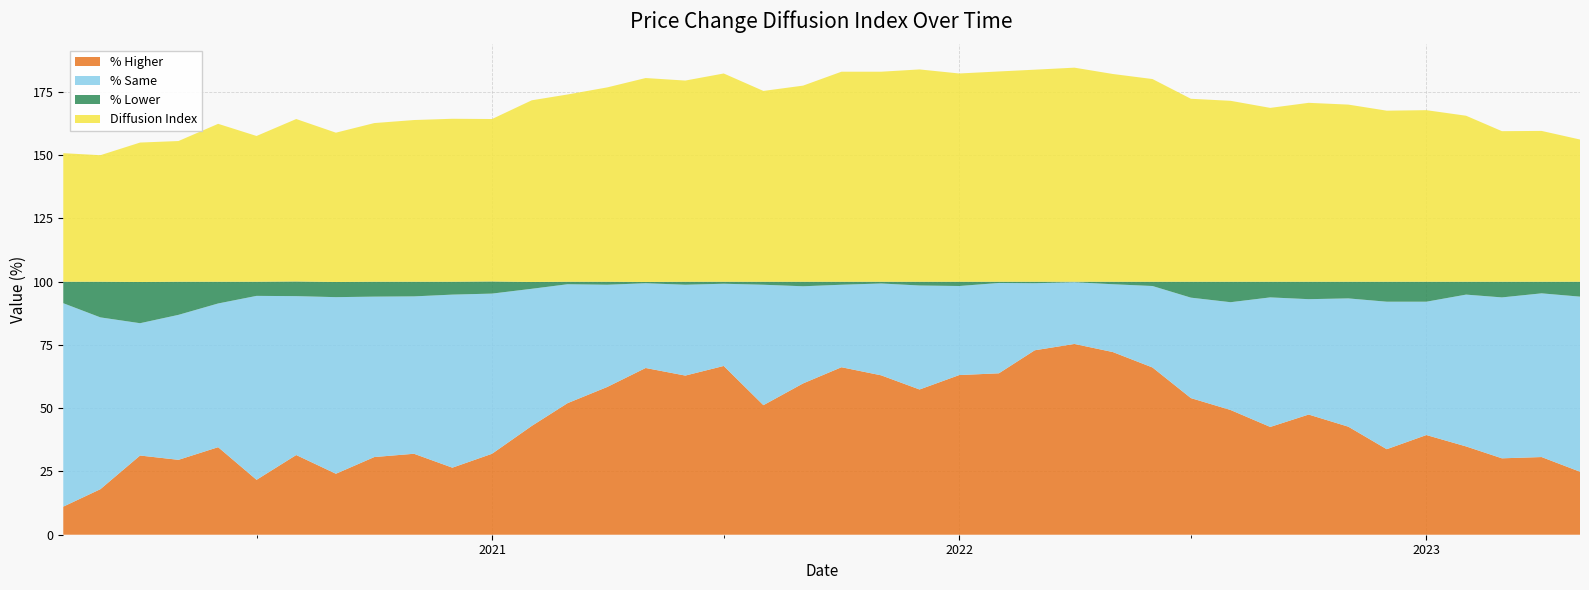

Reading right to left, transcribe all the data shown in this chart.

% Higher: 2020-02-01=11.1	2020-03-01=18.0	2020-04-01=31.3	2020-05-01=29.6	2020-06-01=34.6	2020-07-01=21.7	2020-08-01=31.5	2020-09-01=24.1	2020-10-01=30.7	2020-11-01=32.0	2020-12-01=26.5	2021-01-01=32.0	2021-02-01=43.0	2021-03-01=52.0	2021-04-01=58.4	2021-05-01=65.9	2021-06-01=62.9	2021-07-01=66.7	2021-08-01=51.2	2021-09-01=59.8	2021-10-01=66.2	2021-11-01=63.0	2021-12-01=57.4	2022-01-01=63.1	2022-02-01=63.8	2022-03-01=72.9	2022-04-01=75.4	2022-05-01=72.2	2022-06-01=66.1	2022-07-01=54.0	2022-08-01=49.3	2022-09-01=42.6	2022-10-01=47.5	2022-11-01=42.7	2022-12-01=33.8	2023-01-01=39.4	2023-02-01=34.9	2023-03-01=30.2	2023-04-01=30.7	2023-05-01=24.9
% Same: 2020-02-01=80.4	2020-03-01=67.9	2020-04-01=52.3	2020-05-01=57.3	2020-06-01=56.8	2020-07-01=72.7	2020-08-01=62.8	2020-09-01=69.8	2020-10-01=63.4	2020-11-01=62.2	2020-12-01=68.4	2021-01-01=63.3	2021-02-01=54.2	2021-03-01=47.0	2021-04-01=40.4	2021-05-01=33.5	2021-06-01=35.9	2021-07-01=32.5	2021-08-01=47.6	2021-09-01=38.4	2021-10-01=32.6	2021-11-01=36.3	2021-12-01=41.1	2022-01-01=35.2	2022-02-01=35.7	2022-03-01=26.5	2022-04-01=24.4	2022-05-01=26.8	2022-06-01=32.2	2022-07-01=39.7	2022-08-01=42.6	2022-09-01=51.2	2022-10-01=45.6	2022-11-01=50.7	2022-12-01=58.3	2023-01-01=52.7	2023-02-01=60.0	2023-03-01=63.6	2023-04-01=64.7	2023-05-01=69.2
% Lower: 2020-02-01=8.5	2020-03-01=14.1	2020-04-01=16.3	2020-05-01=13.1	2020-06-01=8.6	2020-07-01=5.6	2020-08-01=5.8	2020-09-01=6.0	2020-10-01=5.9	2020-11-01=5.8	2020-12-01=5.1	2021-01-01=4.8	2021-02-01=2.7	2021-03-01=1.0	2021-04-01=1.2	2021-05-01=0.5	2021-06-01=1.2	2021-07-01=0.8	2021-08-01=1.2	2021-09-01=1.8	2021-10-01=1.2	2021-11-01=0.7	2021-12-01=1.5	2022-01-01=1.7	2022-02-01=0.5	2022-03-01=0.6	2022-04-01=0.2	2022-05-01=1.0	2022-06-01=1.7	2022-07-01=6.3	2022-08-01=8.1	2022-09-01=6.2	2022-10-01=6.9	2022-11-01=6.6	2022-12-01=7.9	2023-01-01=7.9	2023-02-01=5.1	2023-03-01=6.2	2023-04-01=4.6	2023-05-01=5.9
Diffusion Index: 2020-02-01=50.8	2020-03-01=50.0	2020-04-01=55.1	2020-05-01=55.6	2020-06-01=62.4	2020-07-01=57.6	2020-08-01=64.2	2020-09-01=59.0	2020-10-01=62.7	2020-11-01=63.9	2020-12-01=64.4	2021-01-01=64.2	2021-02-01=71.8	2021-03-01=74.0	2021-04-01=76.8	2021-05-01=80.6	2021-06-01=79.5	2021-07-01=82.3	2021-08-01=75.4	2021-09-01=77.5	2021-10-01=83.0	2021-11-01=83.0	2021-12-01=83.9	2022-01-01=82.3	2022-02-01=83.1	2022-03-01=83.8	2022-04-01=84.6	2022-05-01=82.1	2022-06-01=80.1	2022-07-01=72.3	2022-08-01=71.5	2022-09-01=68.7	2022-10-01=70.7	2022-11-01=70.0	2022-12-01=67.6	2023-01-01=67.8	2023-02-01=65.6	2023-03-01=59.5	2023-04-01=59.6	2023-05-01=56.2